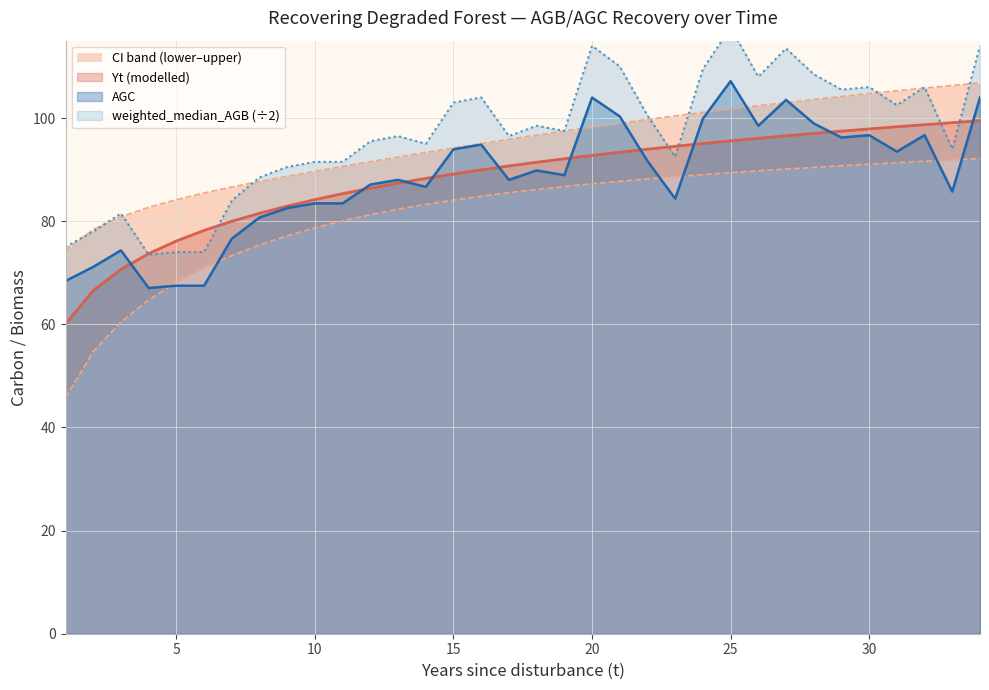

What is the maximum value for Yt (modelled)?

99.5